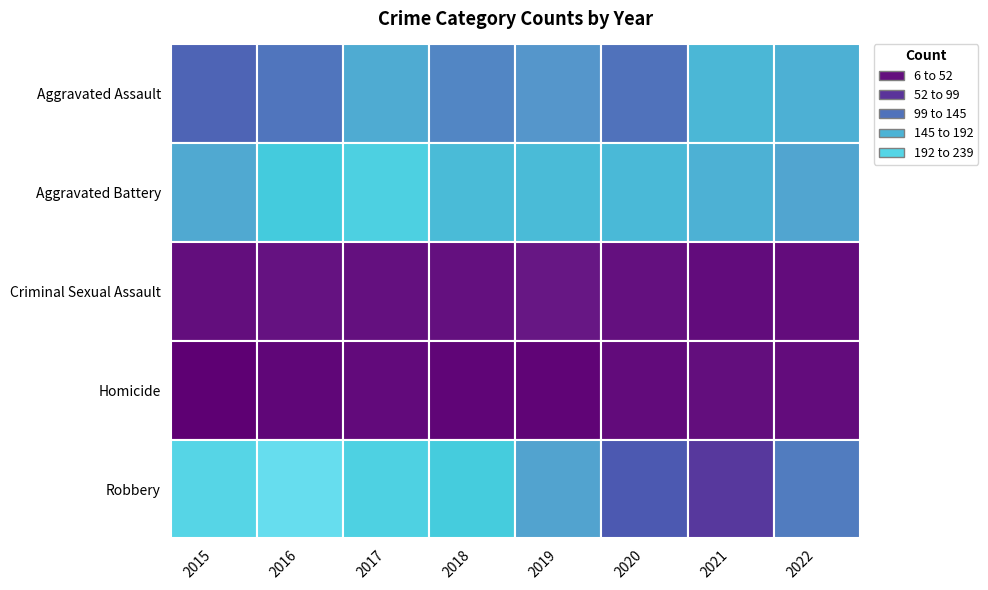

Reading left to right, transcribe all the data shown in this chart.

Aggravated Assault: 115	125	162	135	144	123	173	167
Aggravated Battery: 160	191	204	177	177	175	168	157
Criminal Sexual Assault: 27	34	30	31	41	31	24	25
Homicide: 6	16	22	14	13	23	27	25
Robbery: 217	239	206	193	155	108	80	128